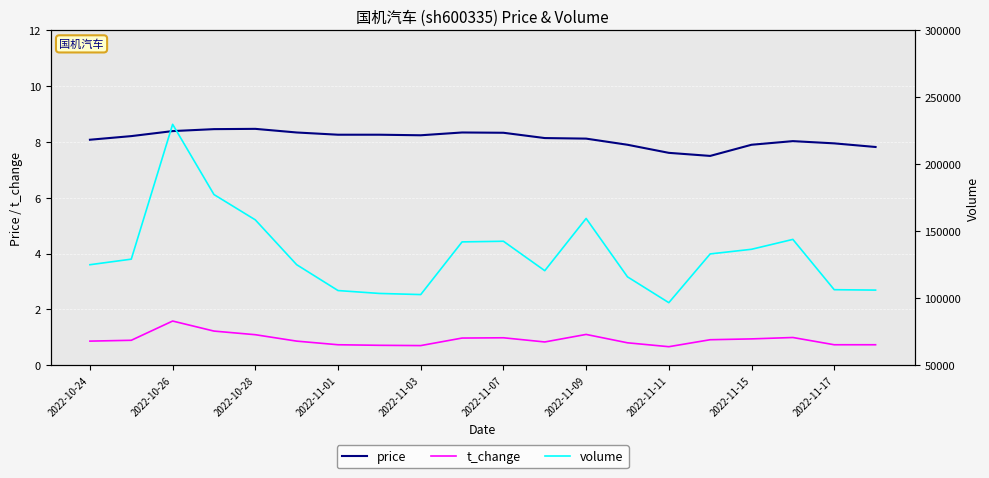

Where is price nearest to the value 7?

15